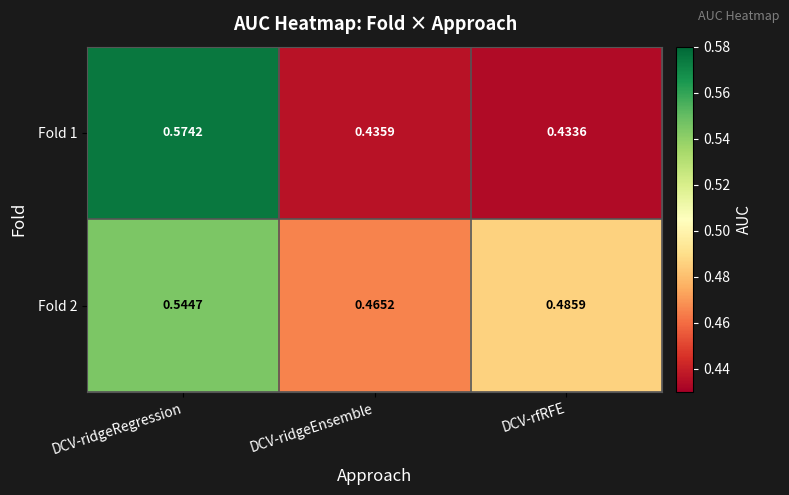

Which series changed the most between DCV-ridgeEnsemble and DCV-rfRFE?

Fold 2